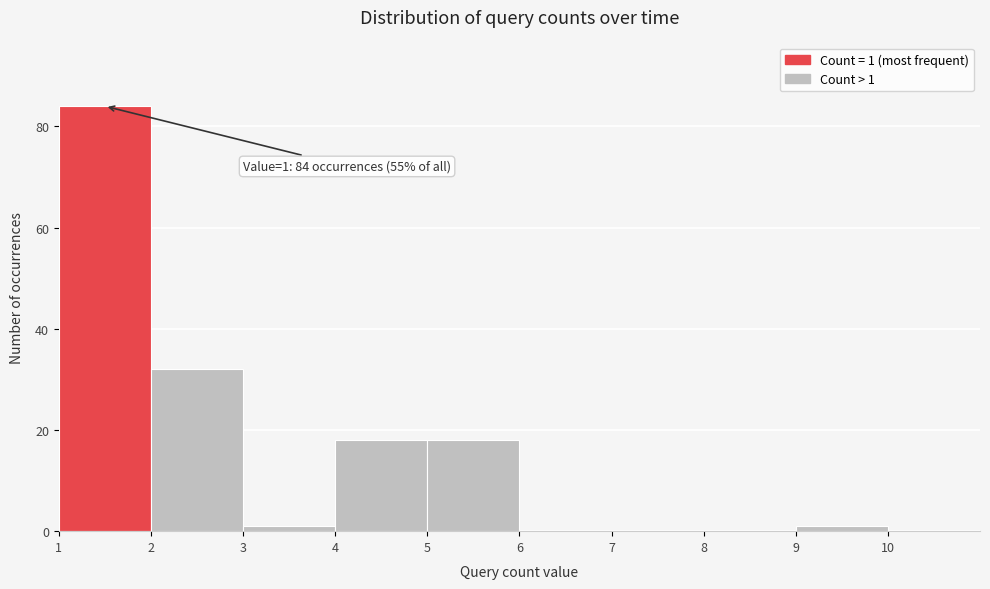

Which range on the x-axis has the tallest bar?

1 to 2